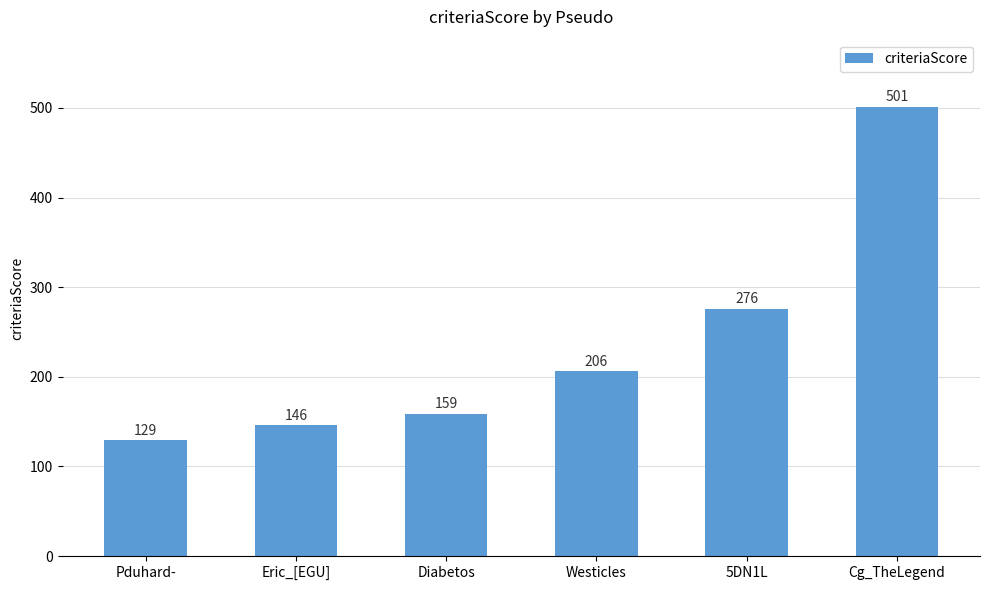

True or false: the data shows 276 at 5DN1L.

True